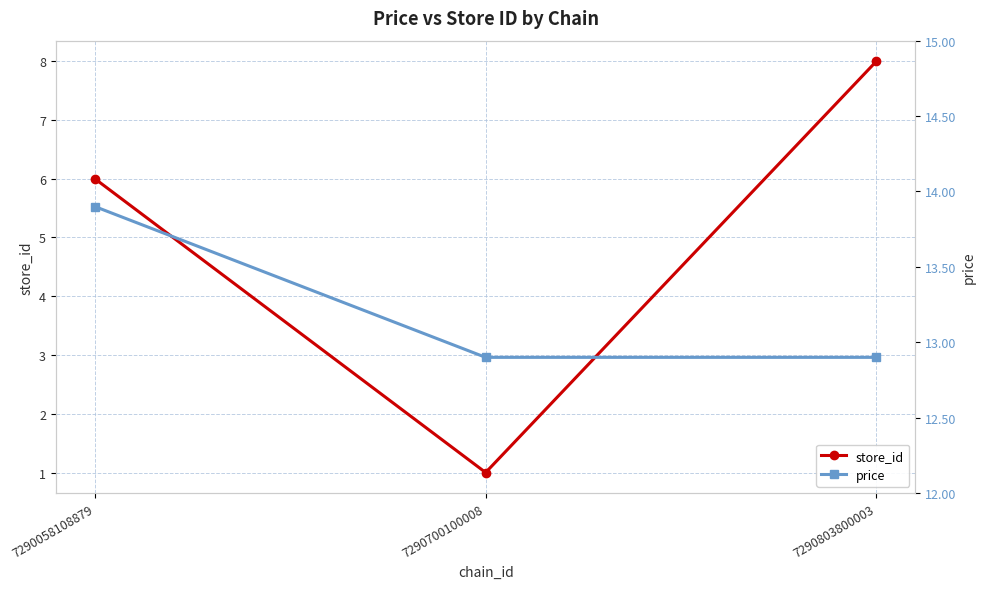

What is the value of the price point at the 2nd from the left?

12.9